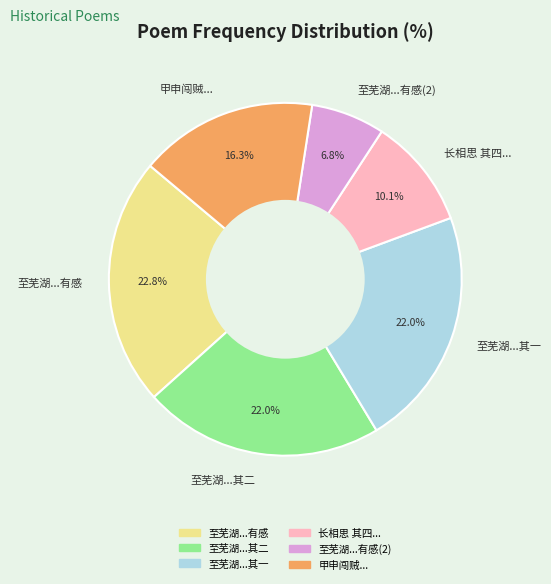

What portion of the pie excludes 至芜湖...其二?

78.0%